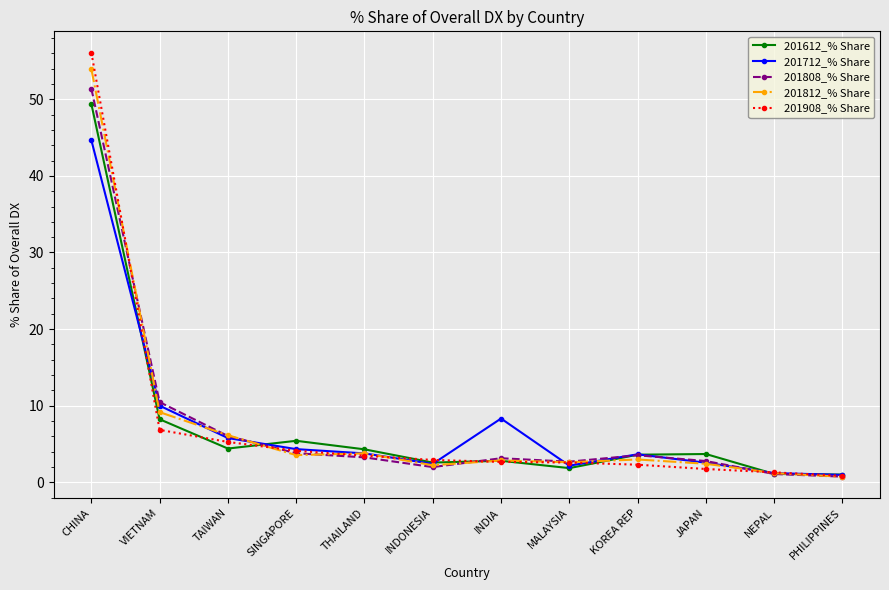

What is the label of the 4th point from the left?

SINGAPORE